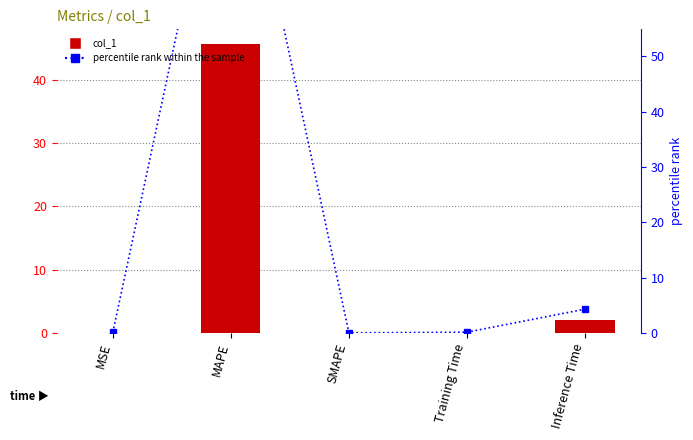

List the labels in order of percentile rank within the sample value, smallest first.

SMAPE, MSE, Training Time, Inference Time, MAPE